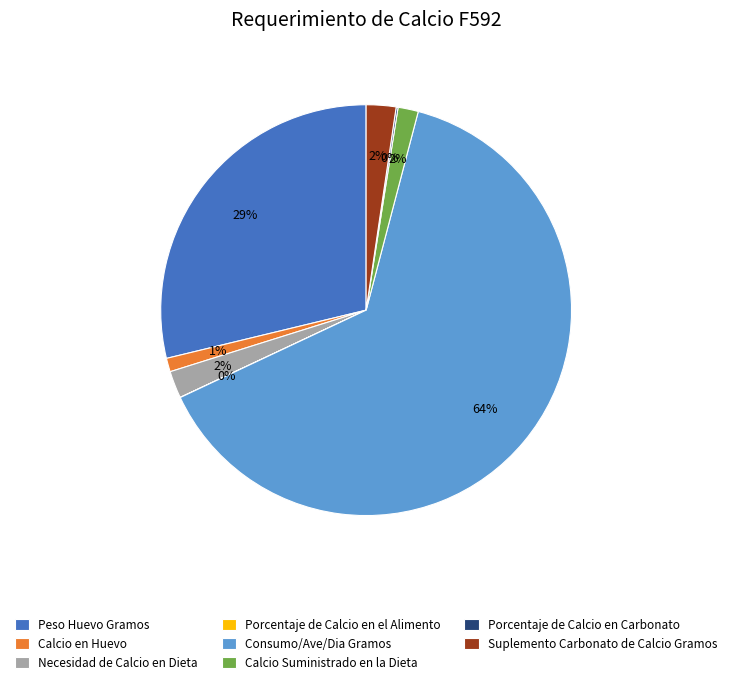

The Calcio Suministrado en la Dieta slice represents 2% of the pie. True or false?

True